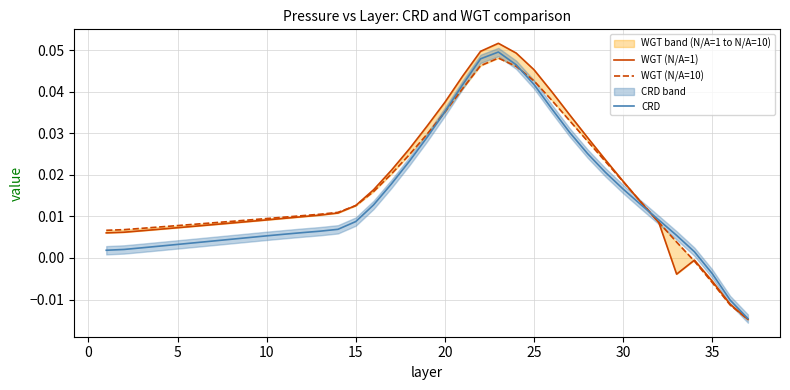

Which series has the largest total across all categories?

WGT (N/A=1)